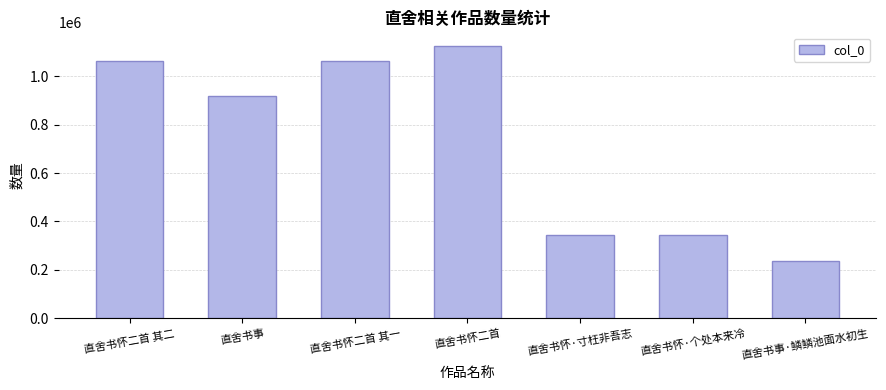

What is the change in value from 直舍书怀二首 其二 to 直舍书怀·寸枉非吾志?

-718102